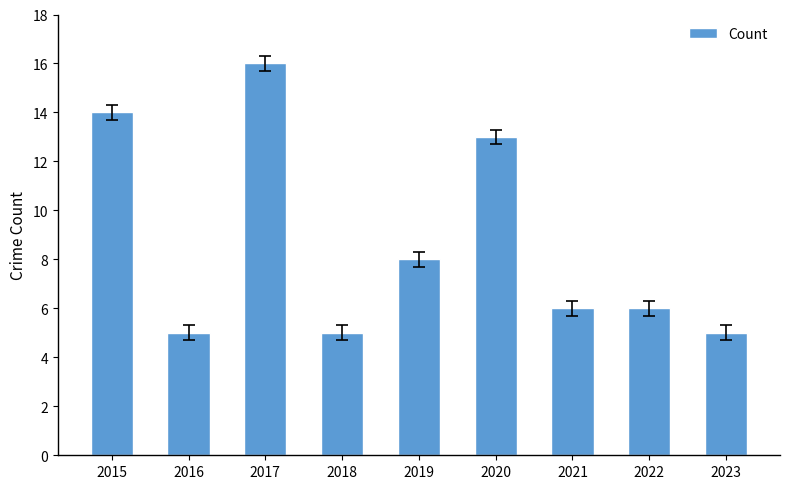

What is the difference between the second highest and second lowest values?

9